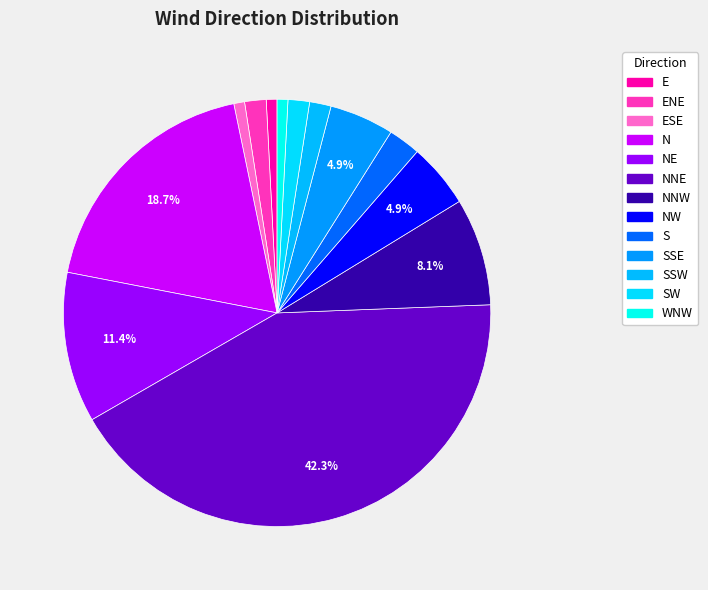

Combined, do S and SSW account for over 50%?

No